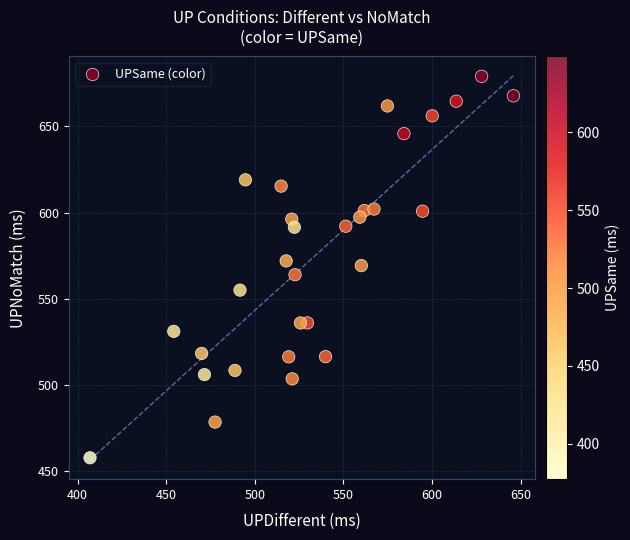

What is the range of Y values (max minus min)?

221.1